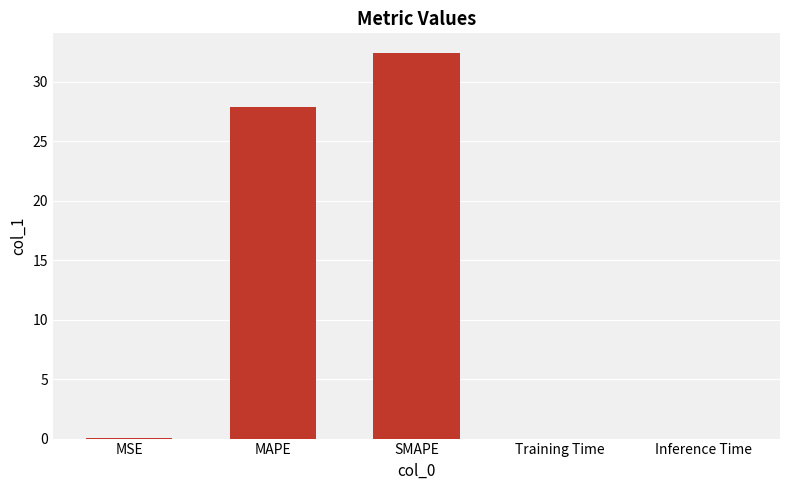

What is the maximum value shown in the chart?

32.5